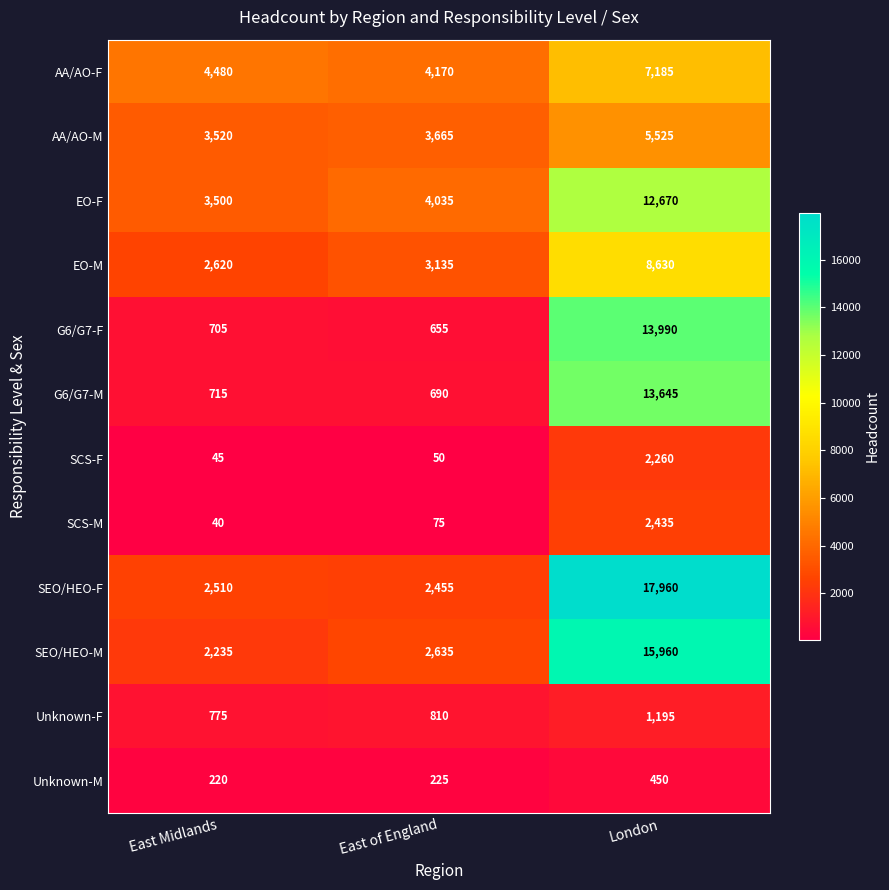

What is the smallest value displayed?

40